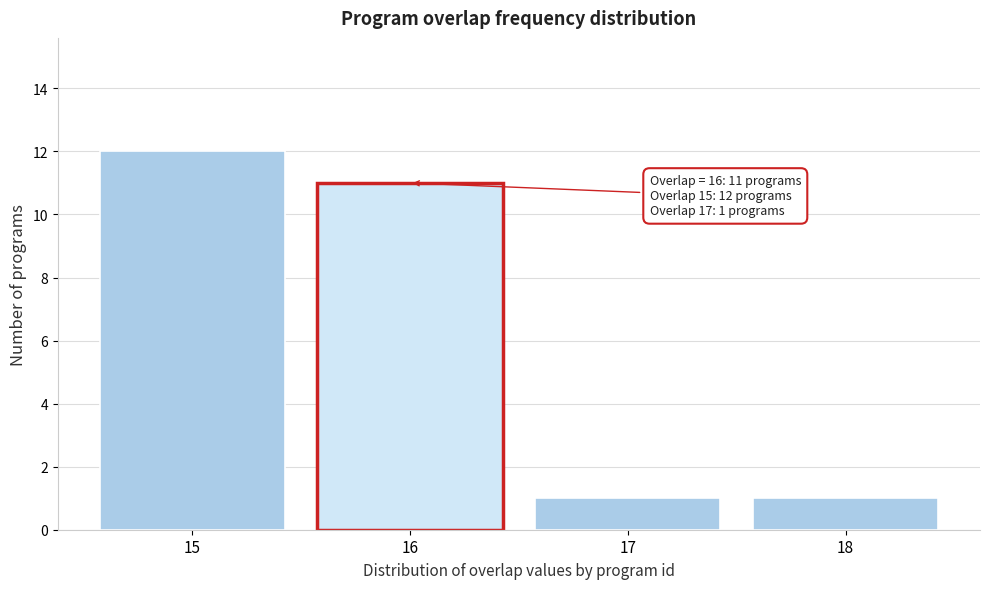

Over which range of the x-axis is the bar tallest?

14.5 to 15.5